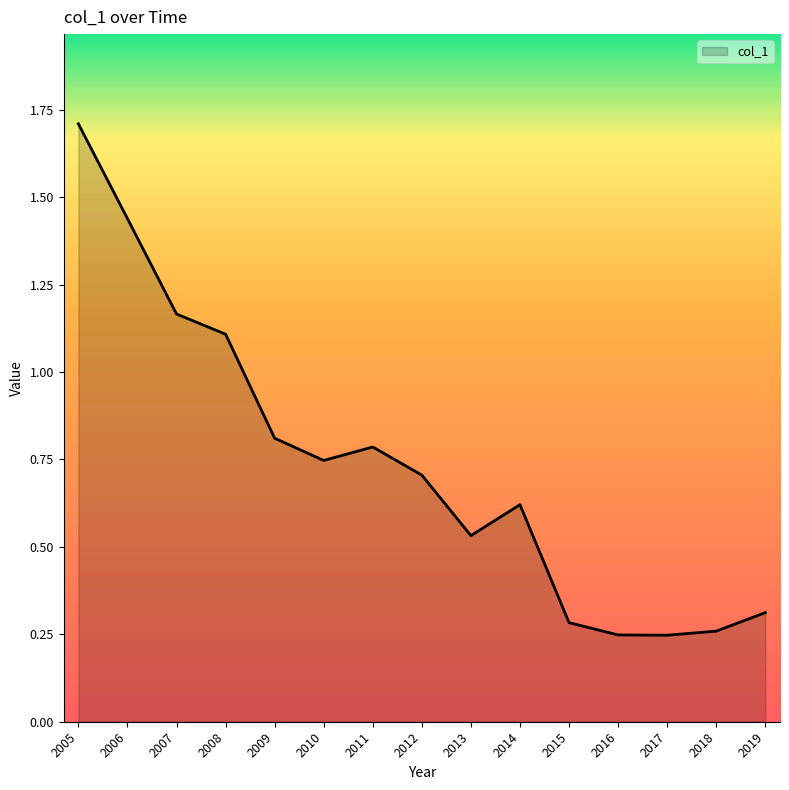

True or false: the data shows 0.4 at 2014.

False